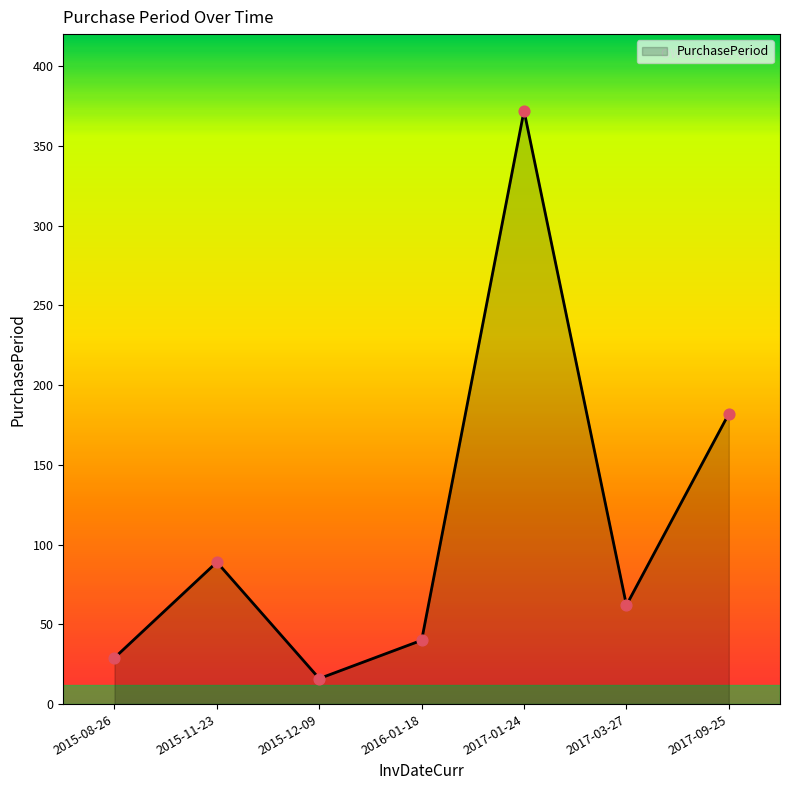

What is the change in value from 2015-11-23 to 2016-01-18?

-49